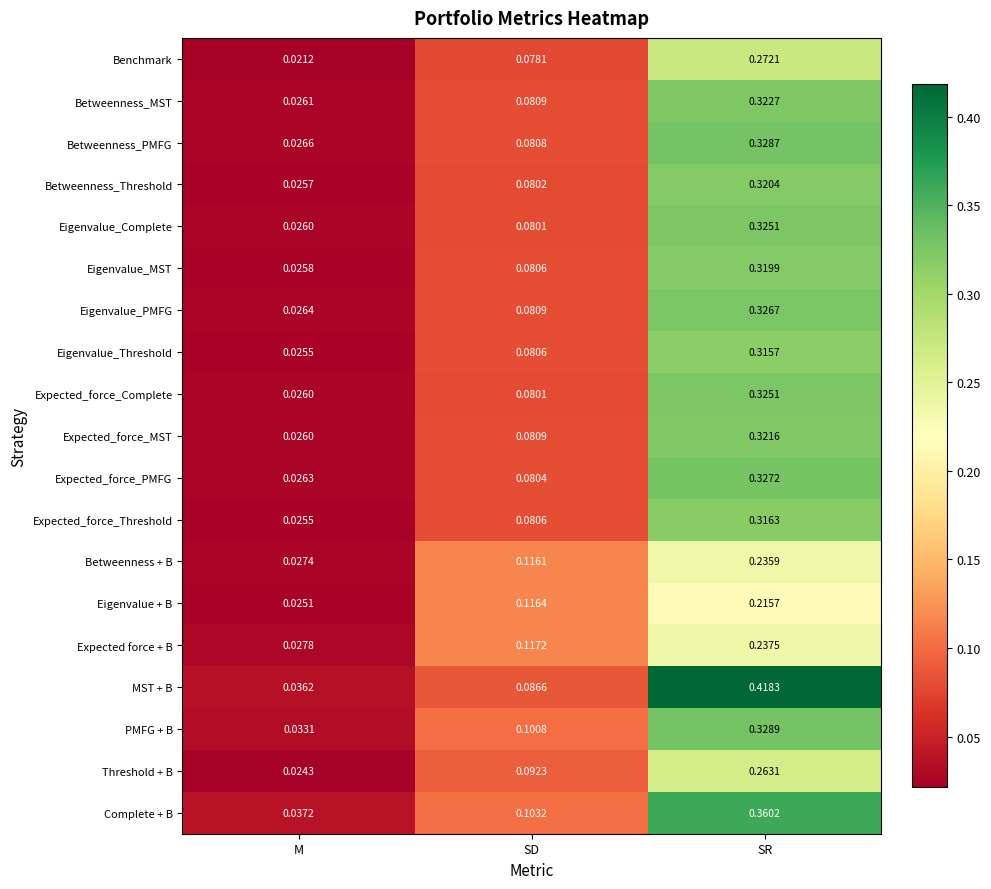

Which series has the largest range (max minus min)?

MST + B